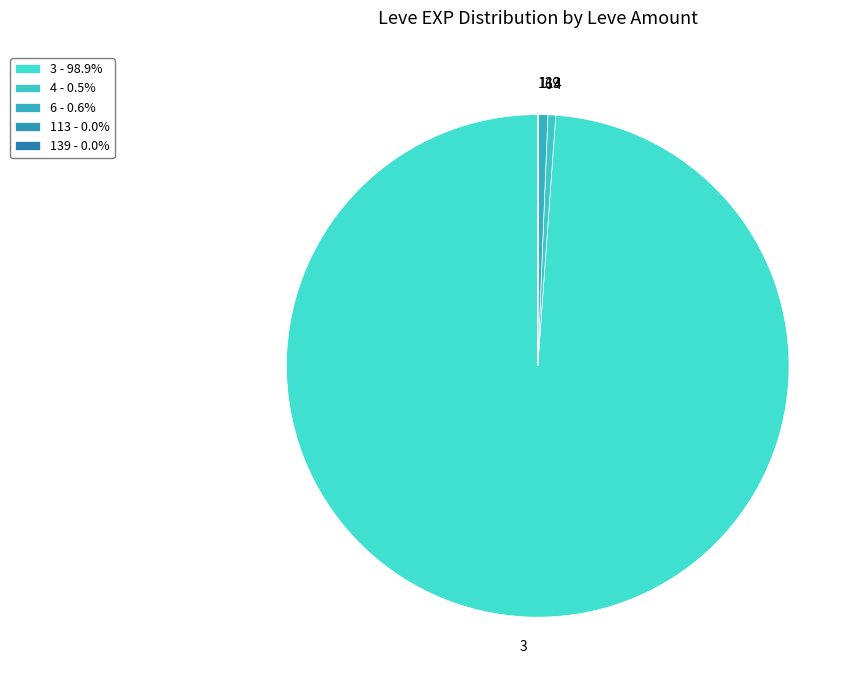

Is there a majority slice in this chart?

Yes